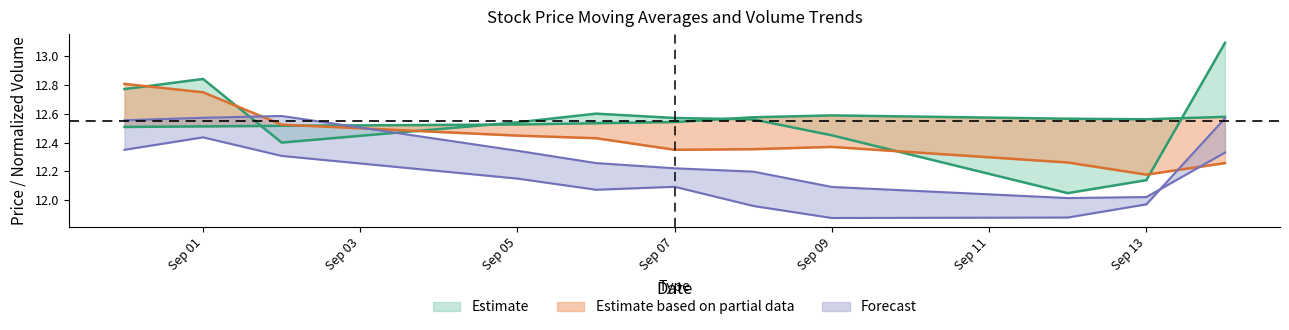

The value of ma5 at Sep 09 is 12.4. True or false?

True